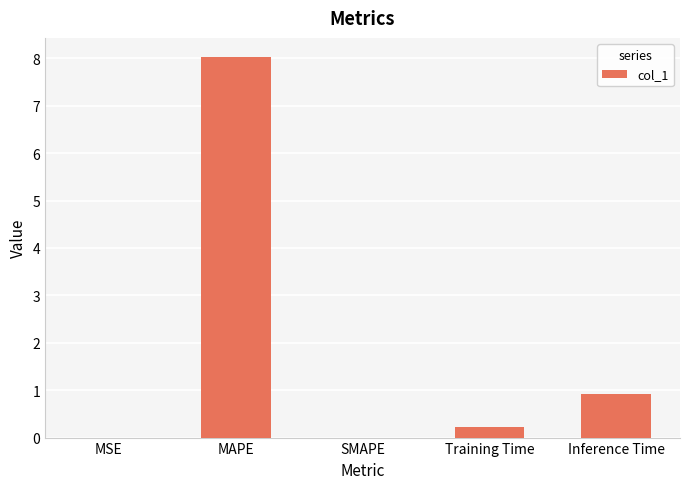

What is the greatest value displayed?

8.0